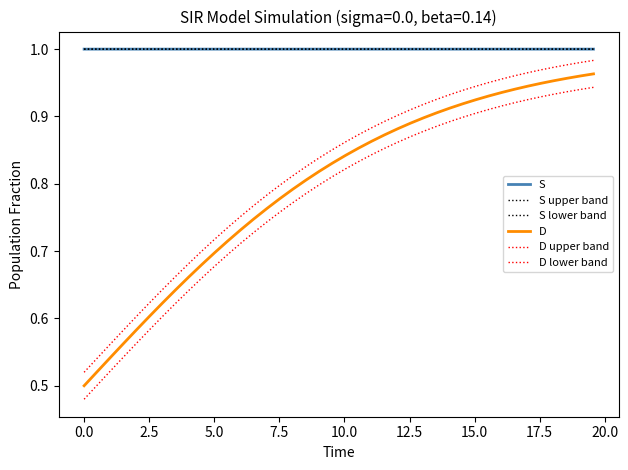

How many categories are shown in the chart?

40